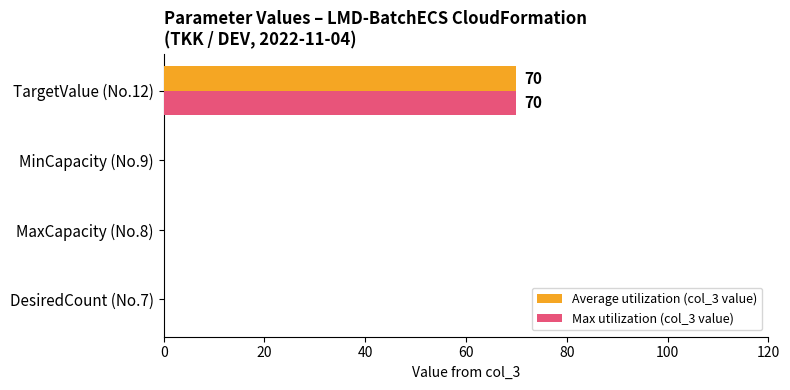

Is it true that Max utilization (col_3 value) equals 0 at MinCapacity (No.9)?

True